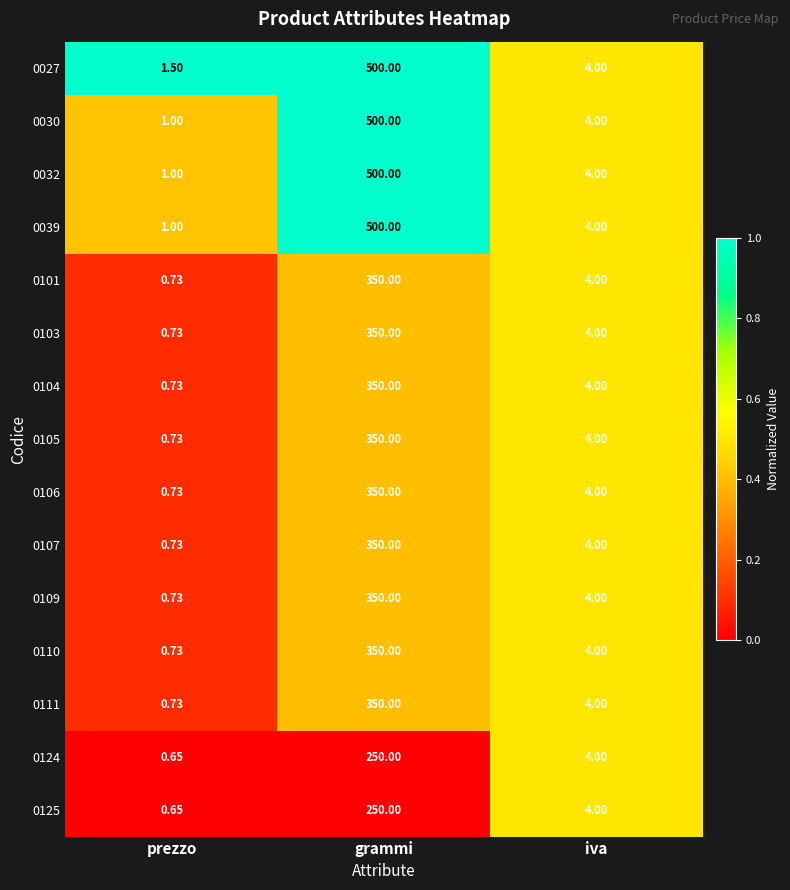

How many categories are shown in the chart?

3